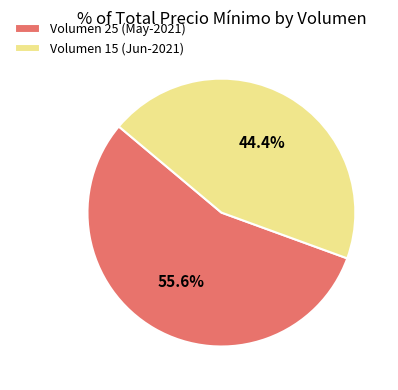

Which slice represents more than half of the pie?

Volumen 25 (May-2021)